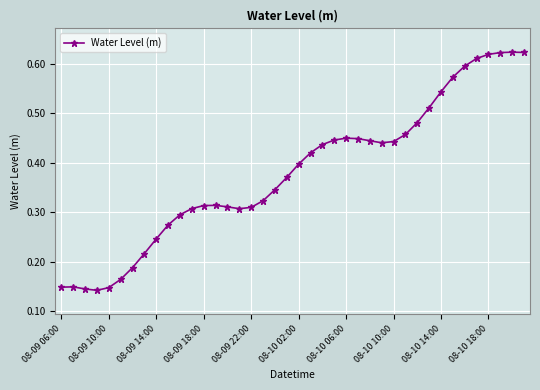

What is the sum of all values?

15.2